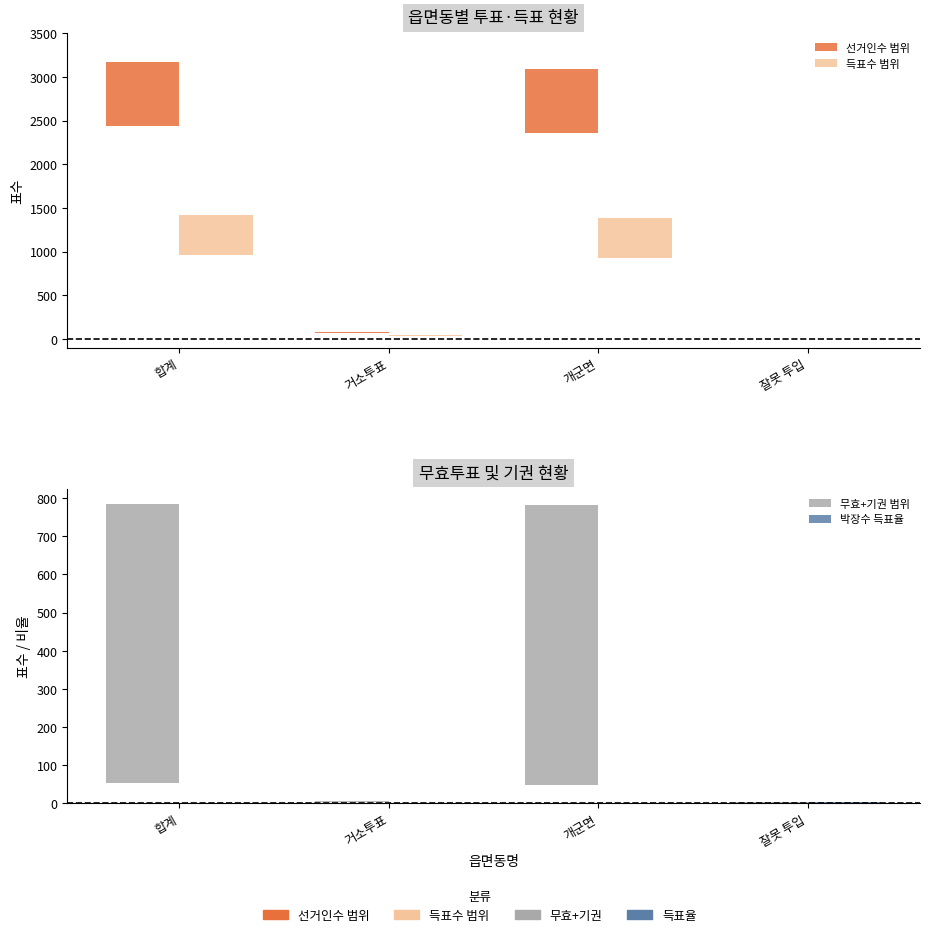

What is the value of the 박장수 득표율 bar at the 4th from the left?

2.0